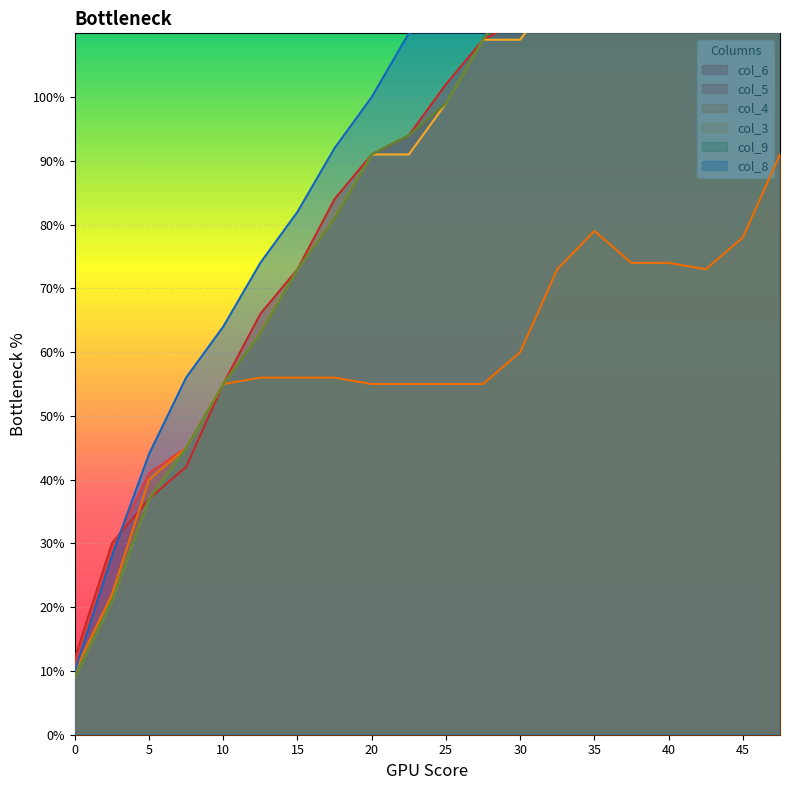

At how many categories does at least one series exceed 74?

14